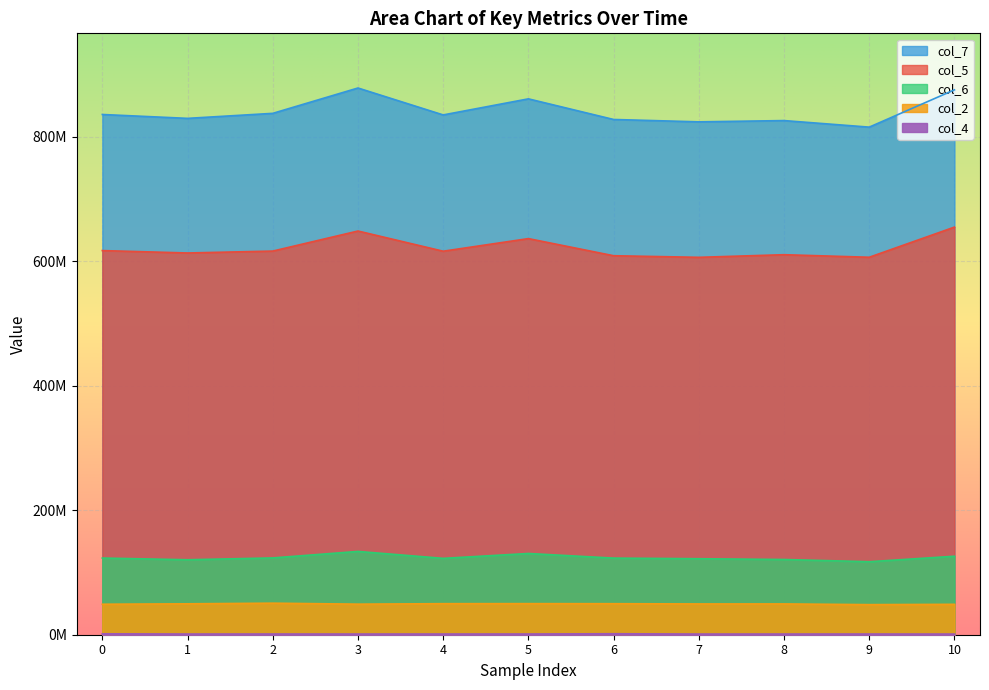

Reading right to left, extract all data points from this chart.

col_2: 48807458	48312042	49441625	49425917	49812459	49916667	49854875	49068375	50646584	49625792	48948125
col_4: 1046375	1109959	1086042	1059958	1580792	1124667	1112833	1085959	1123458	1091625	1478542
col_5: 654562000	606132959	610237583	606027333	608594666	636097708	615848791	648264834	616052458	613006541	616862458
col_6: 126047666	117238792	120810833	122043959	123031084	130455500	122621417	133755833	123319333	120392792	123112208
col_7: 874977333	815100250	825616208	823577208	827392666	860504541	834697167	877926125	837219875	829177791	835394459